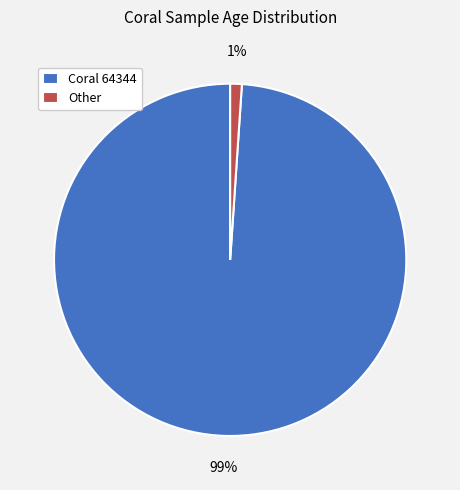

Which has a higher value, Other or Coral 64344?

Coral 64344